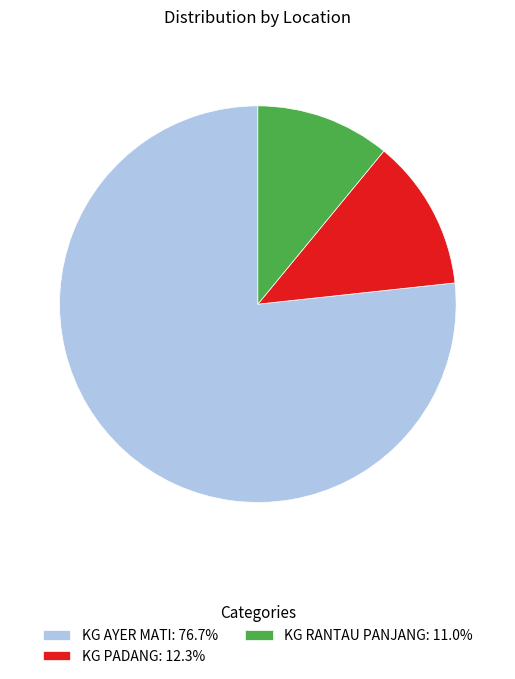

Do KG AYER MATI: 76.7% and KG PADANG: 12.3% together represent more than half of the pie?

Yes